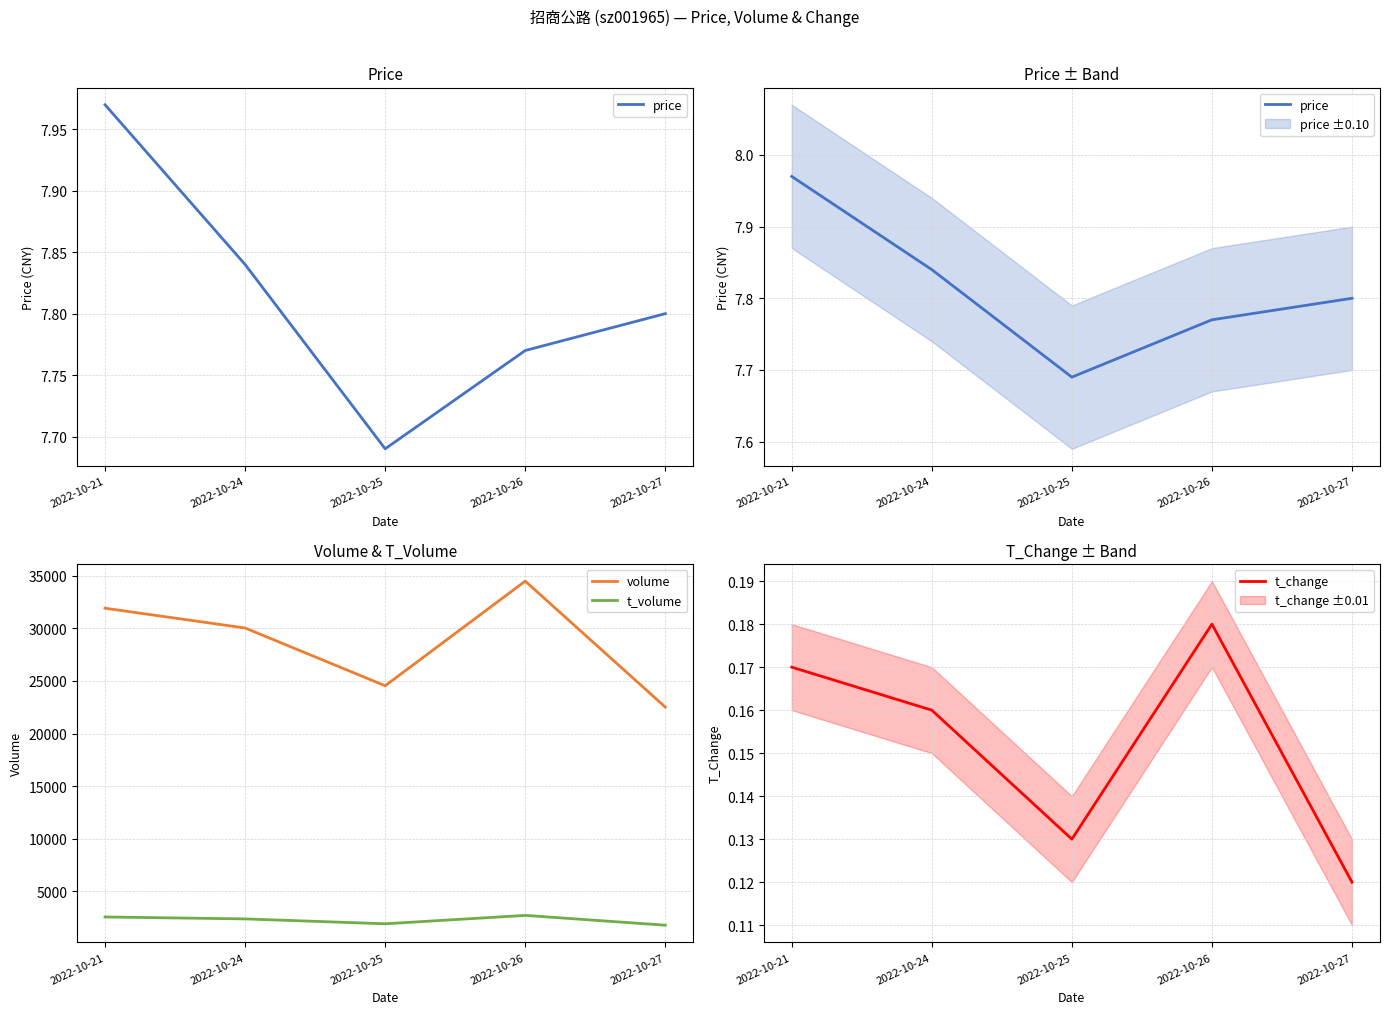

What is the difference between the volume values at 2022-10-27 and 2022-10-24?

7528